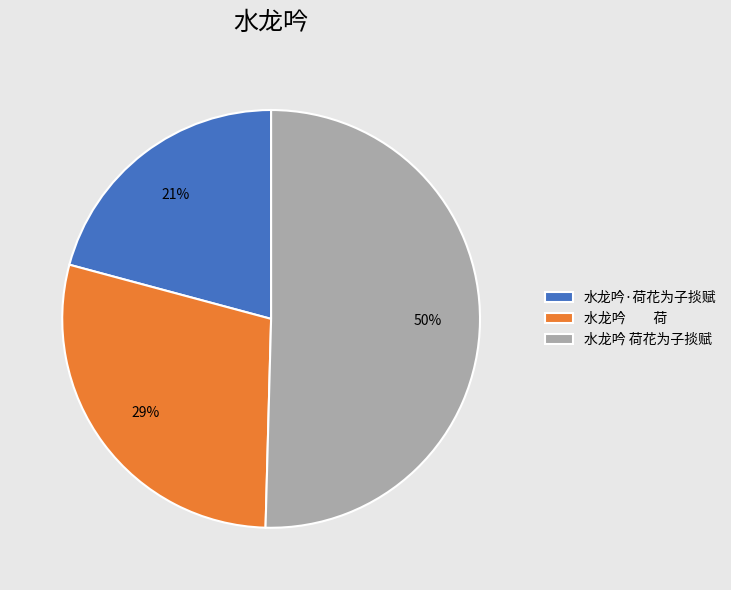

Which category accounts for the majority?

水龙吟 荷花为子掞赋